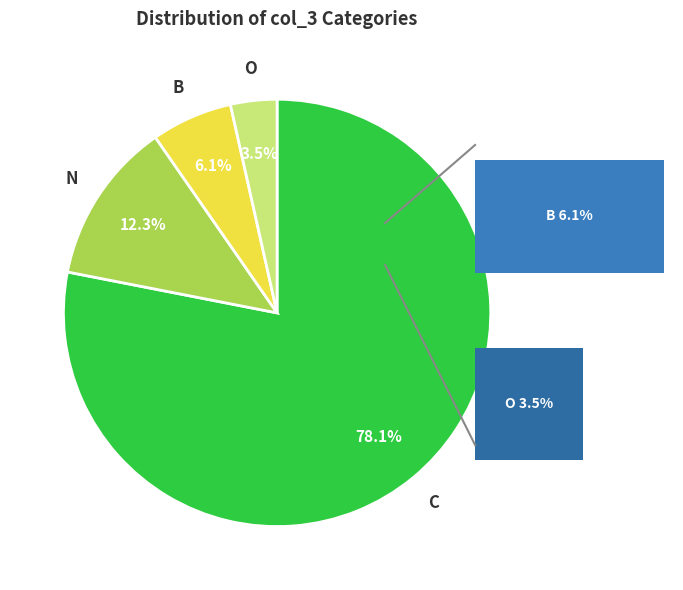

What is the majority slice?

C